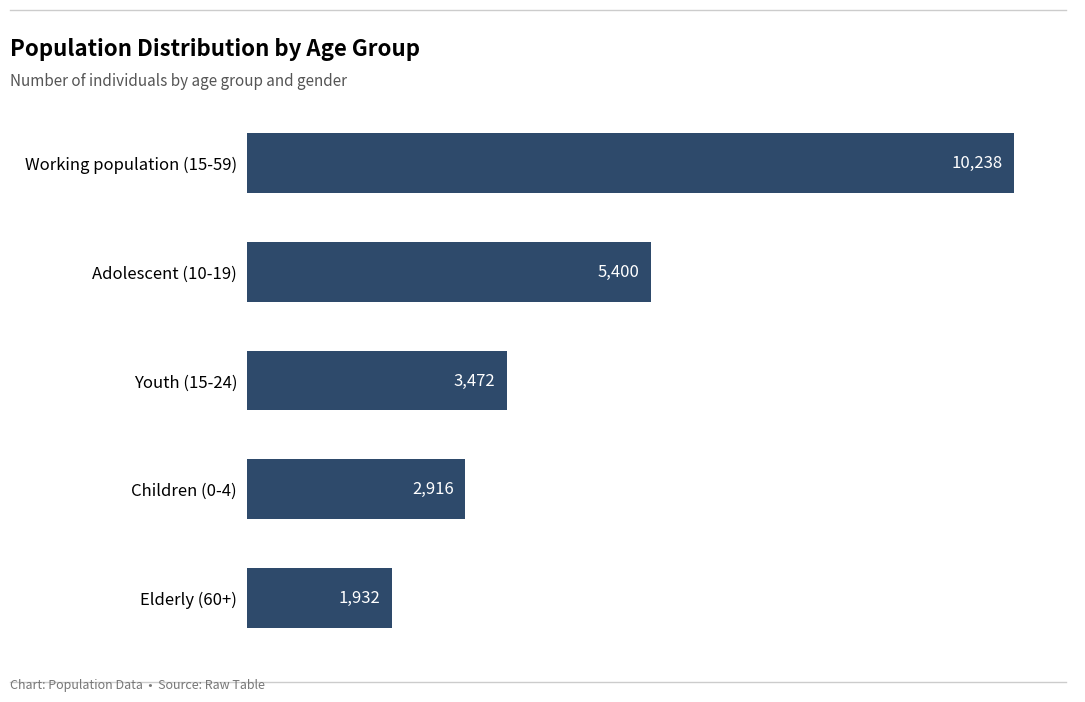

What value does the data have at Adolescent (10-19), to the nearest 10?

5400